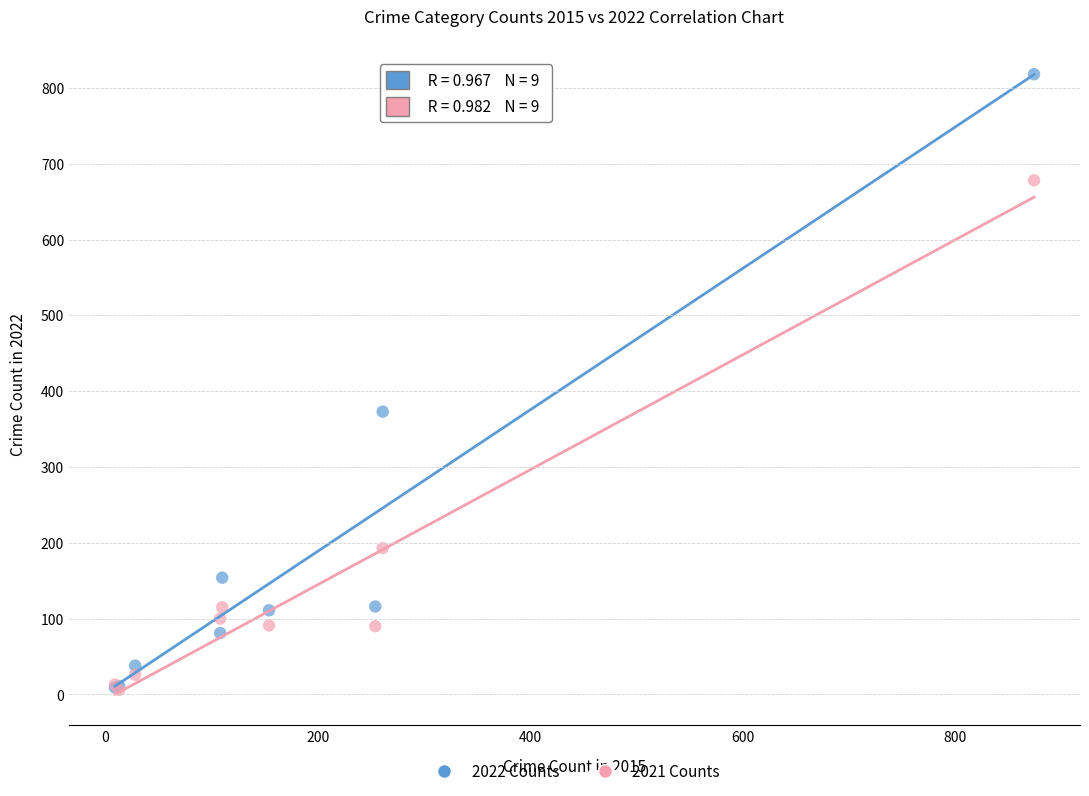

In the 2022 Counts series, what Y value is closest to 413?

373